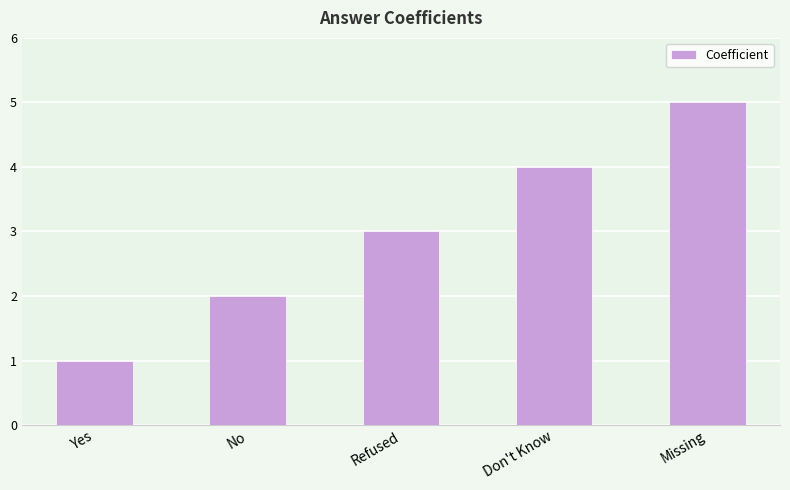

What is the difference between the second highest and minimum values?

3